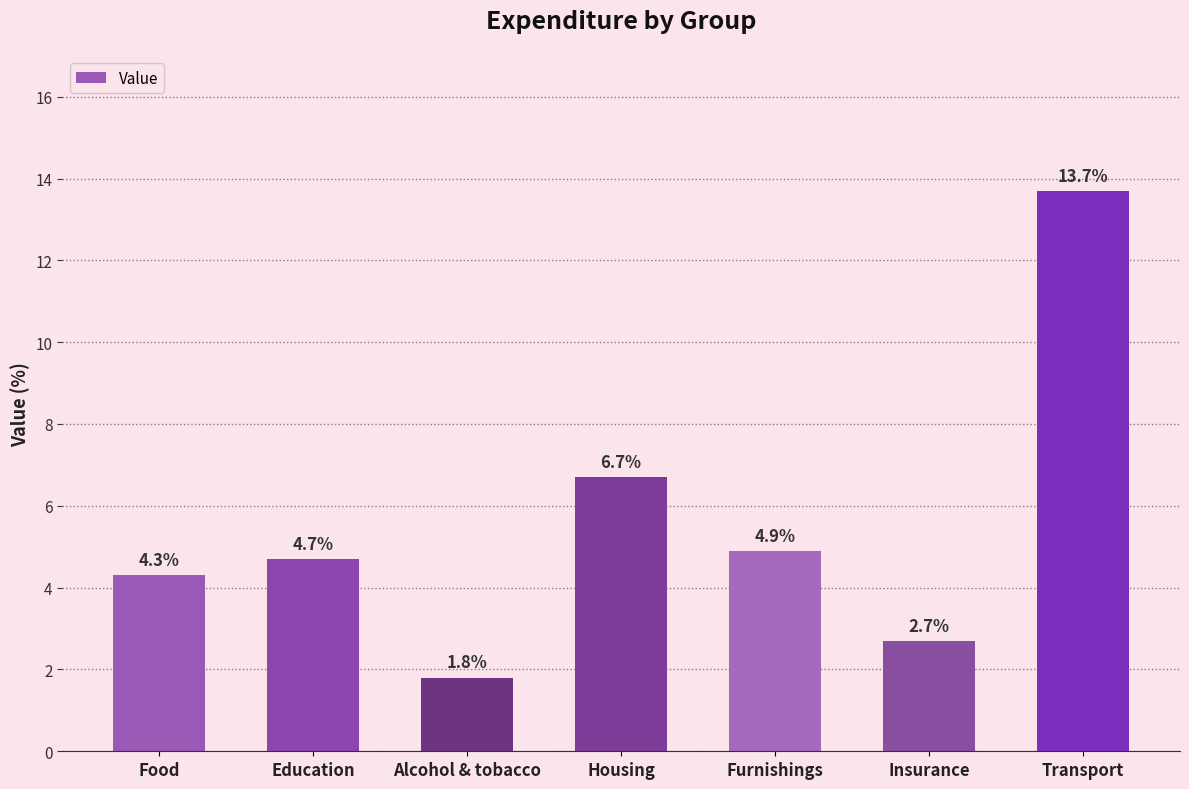

Where is the data nearest to the value 7?

Housing